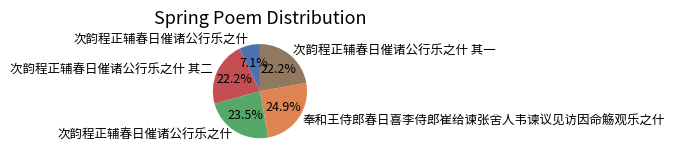

How many segments does this pie chart have?

5